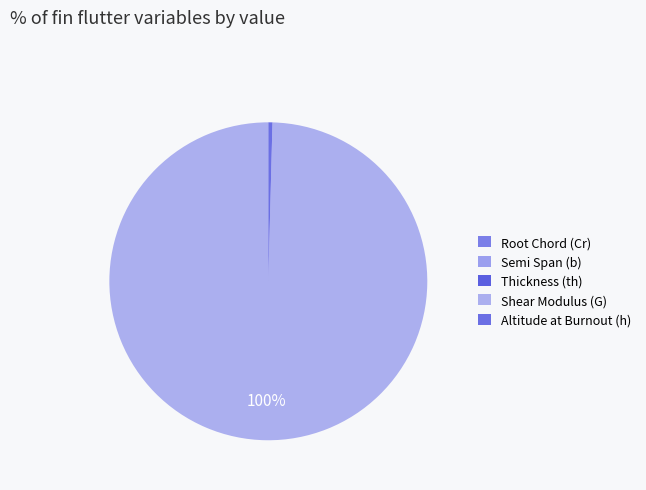

Which has a higher value, Semi Span (b) or Root Chord (Cr)?

Root Chord (Cr)